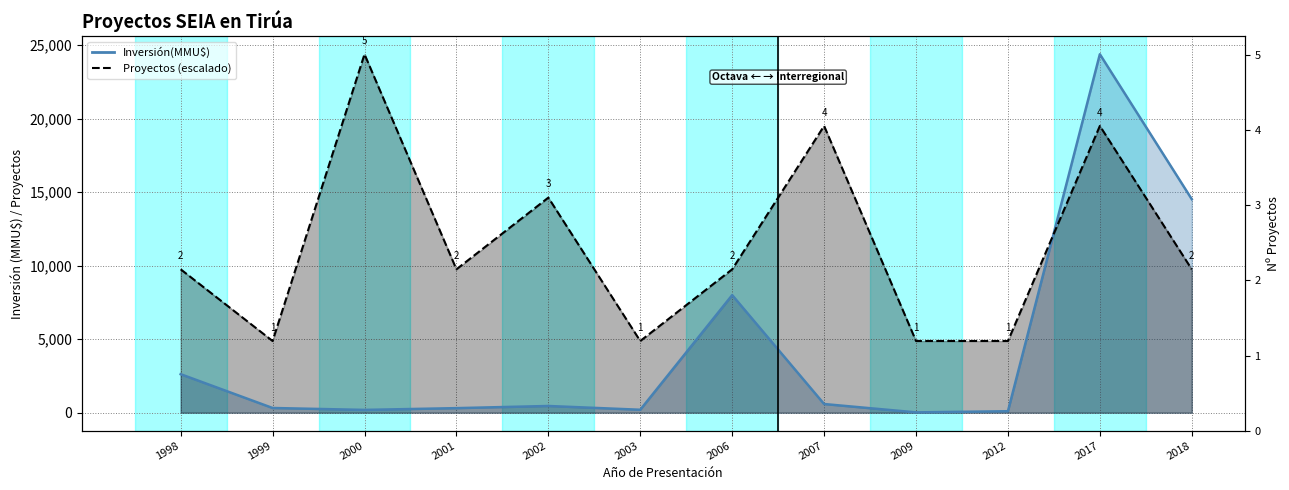

Which series has the largest total across all categories?

Proyectos